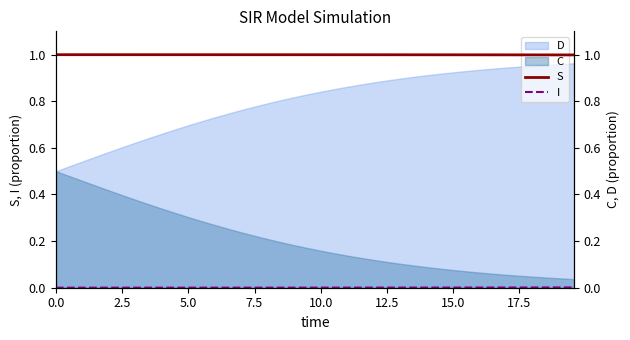

What is the value of the S point at the 2nd from the left?

1.0